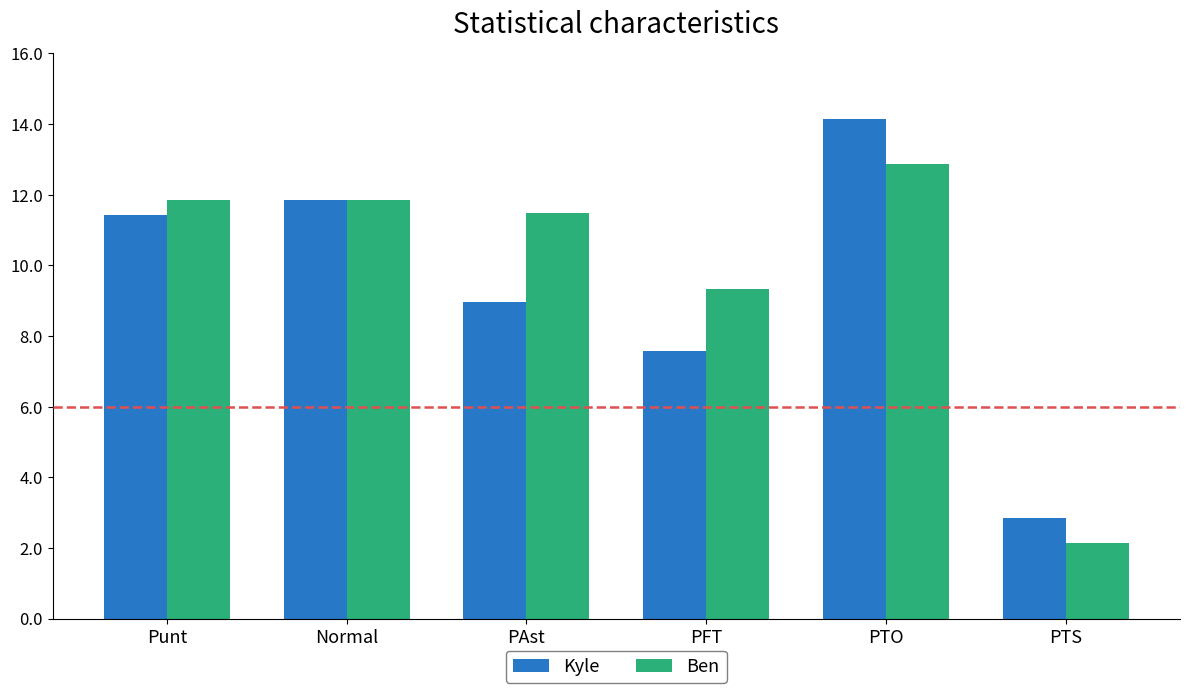

What position from the right is PFT?

3